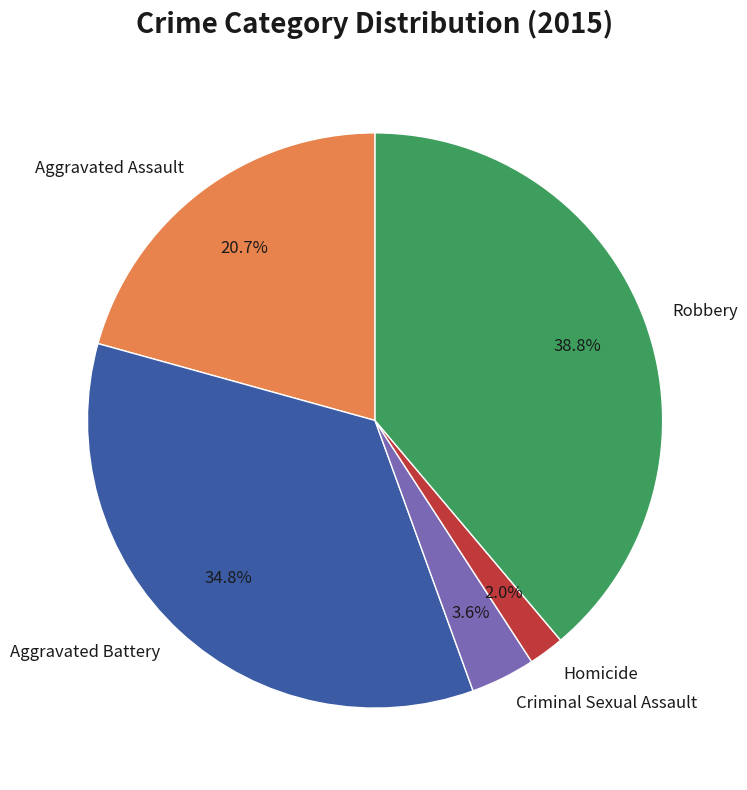

Approximately how many times larger is the value at Criminal Sexual Assault compared to Homicide?

1.8